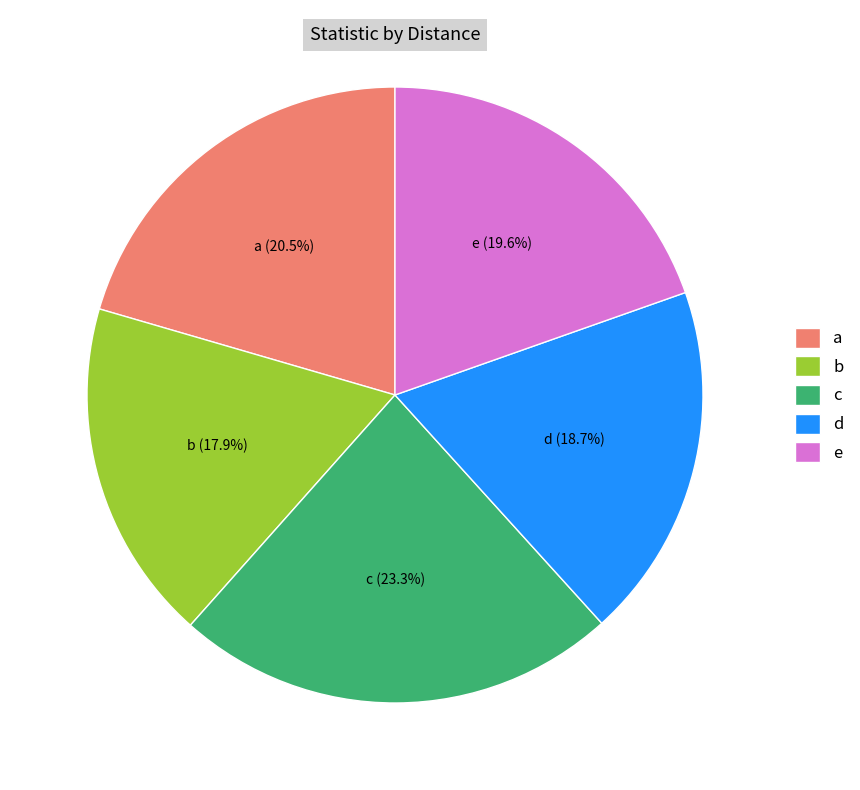

To the nearest percent, what is the difference between the largest and smallest slice percentages?

5%